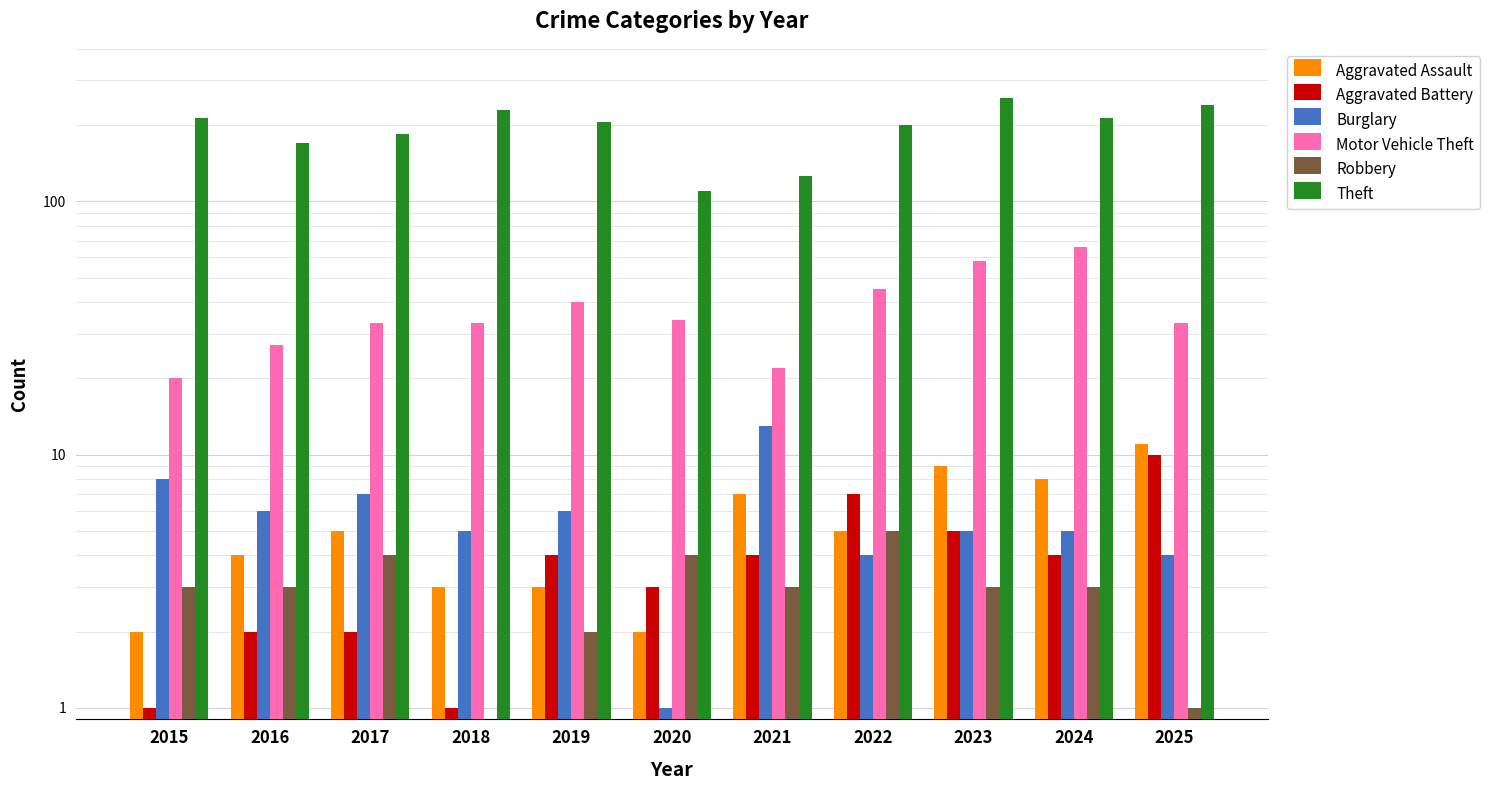

What is the value of the Motor Vehicle Theft bar at the 8th from the left?

45